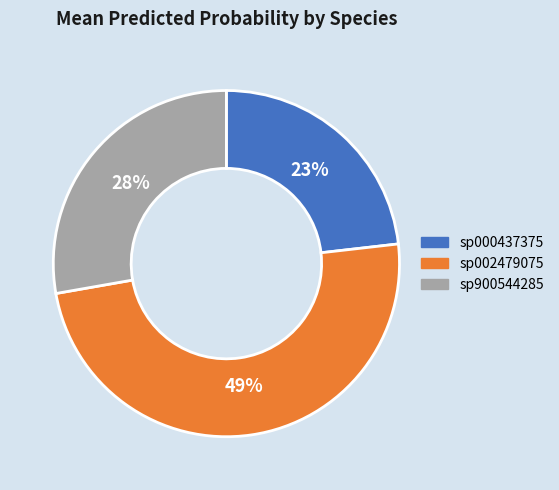

True or false: sp000437375 accounts for 23% of the total.

True